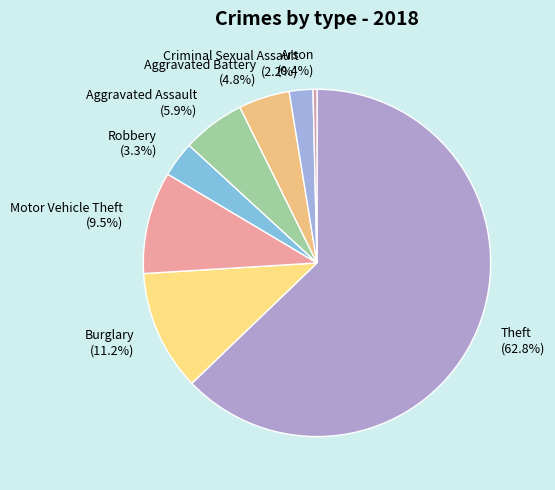

What is the largest slice in the pie chart?

Theft